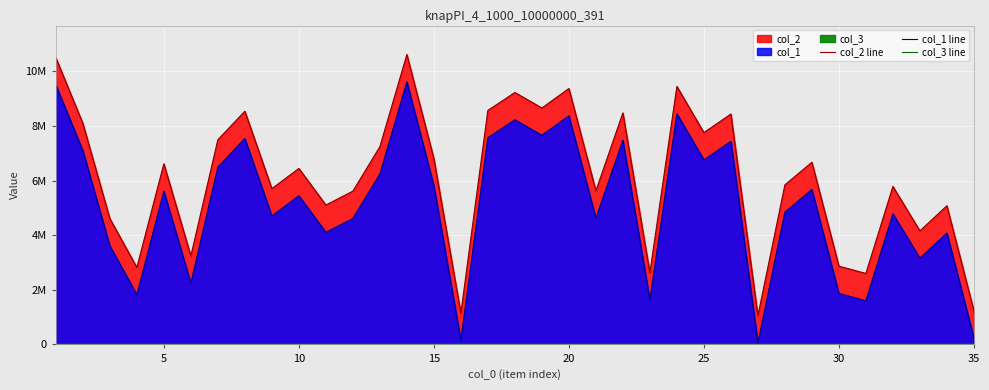

True or false: col_1 line has more than 1 interior local peaks.

True